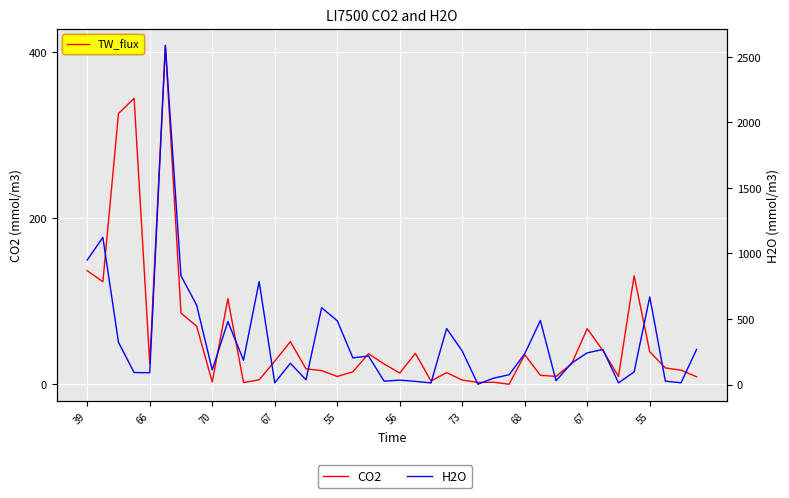

What is the label of the 6th point from the left?

56